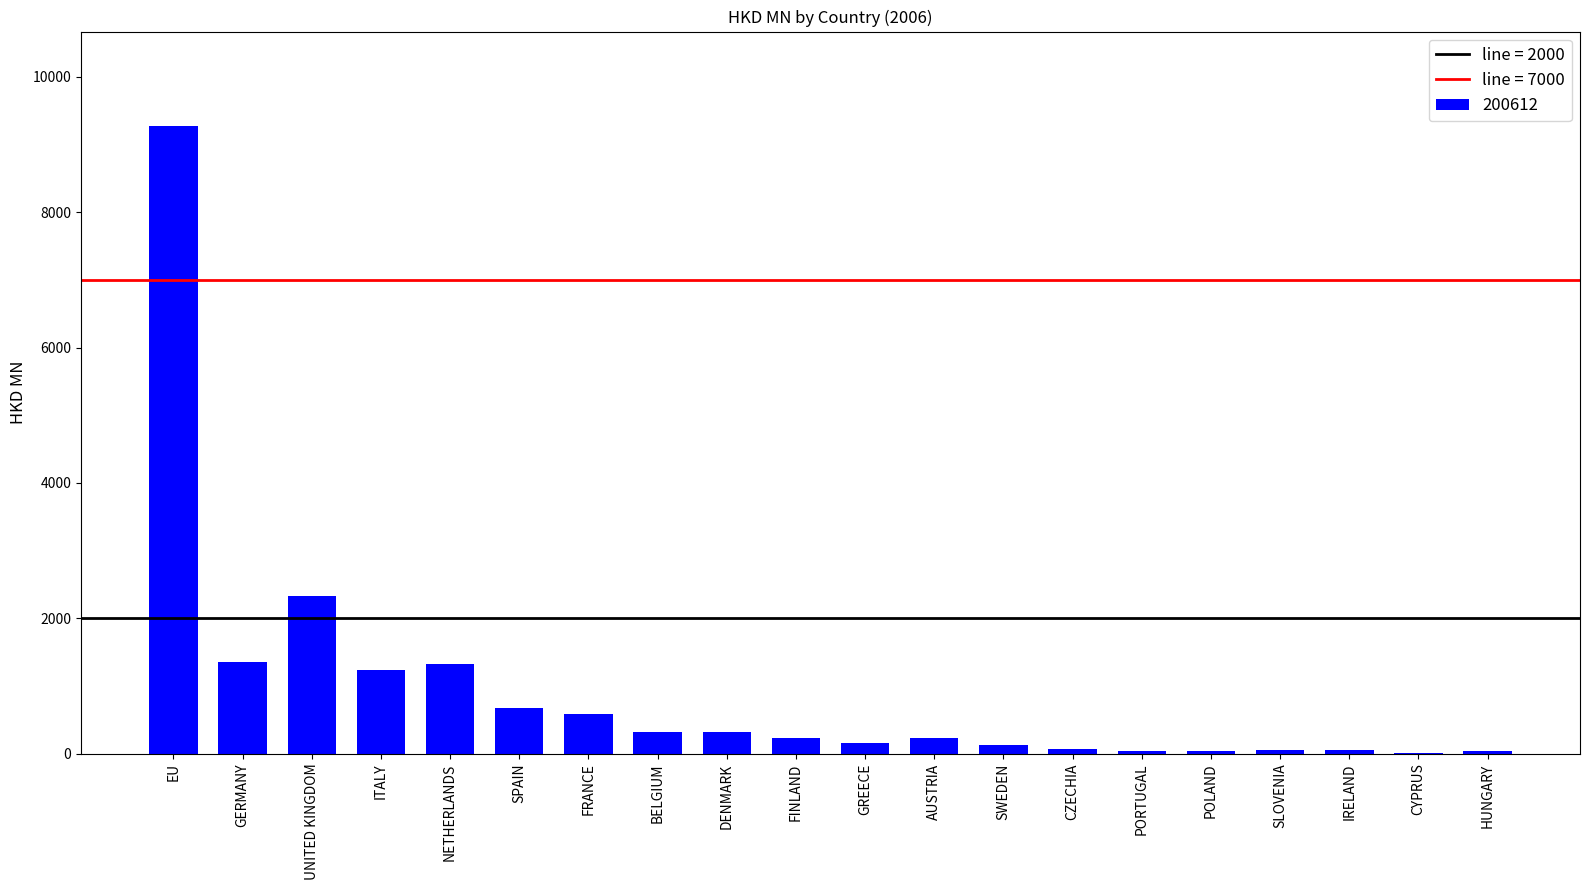

What is the ratio of the value at FRANCE to the value at SLOVENIA?

13.1